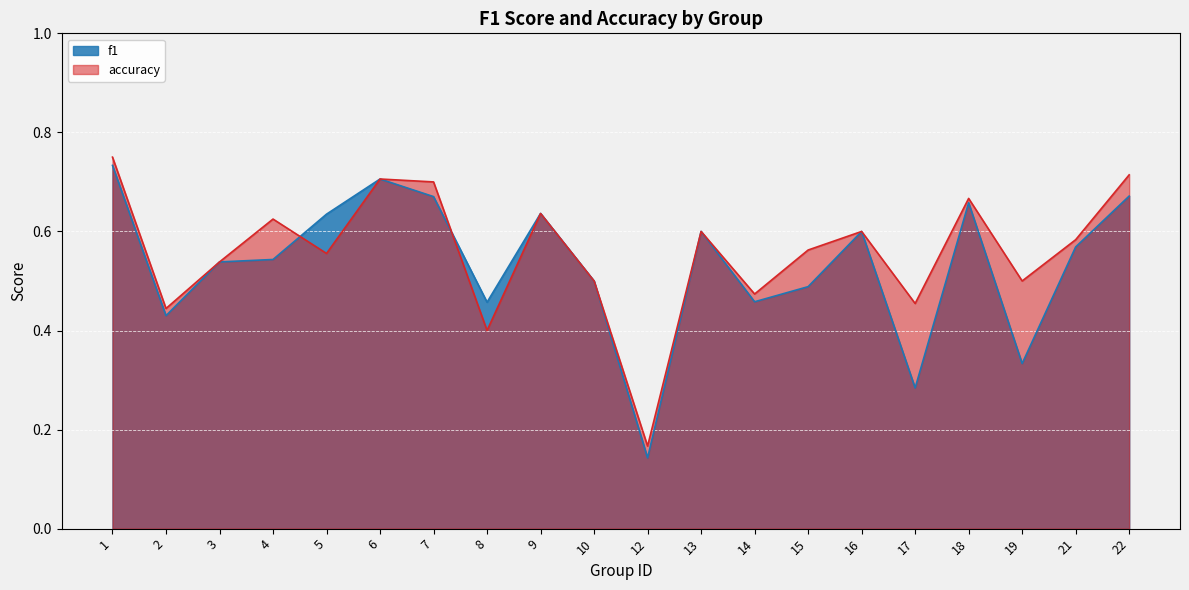

Rank the series at 14 from highest to lowest value.

accuracy, f1